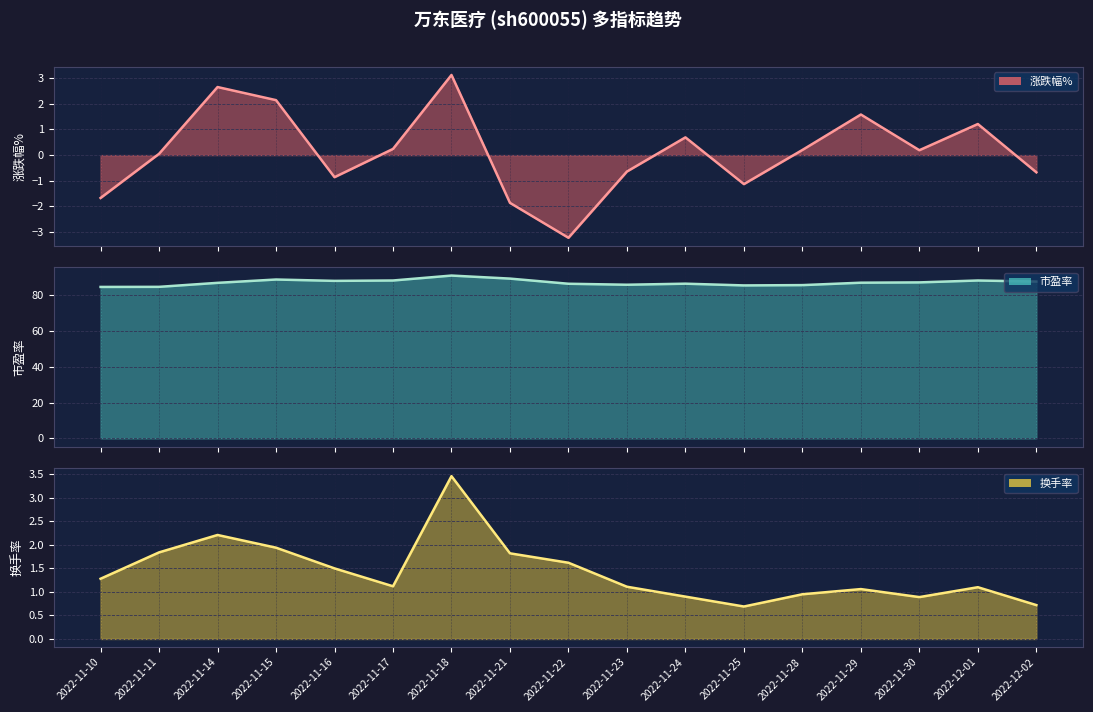

After their last crossing, which series has the higher values: 换手率 or 涨跌幅%?

换手率